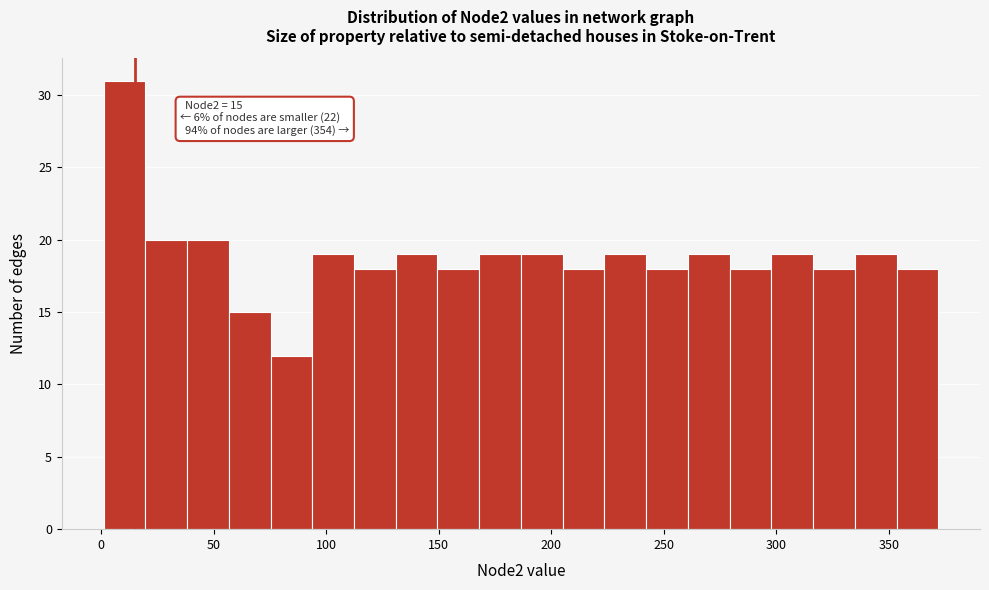

Around what value on the x-axis is the tallest bar? Give the approximate position of its centre, as read against the axis.

10